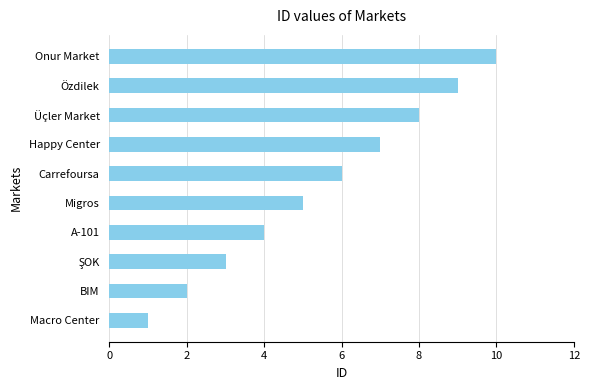

How many categories are shown in the chart?

10